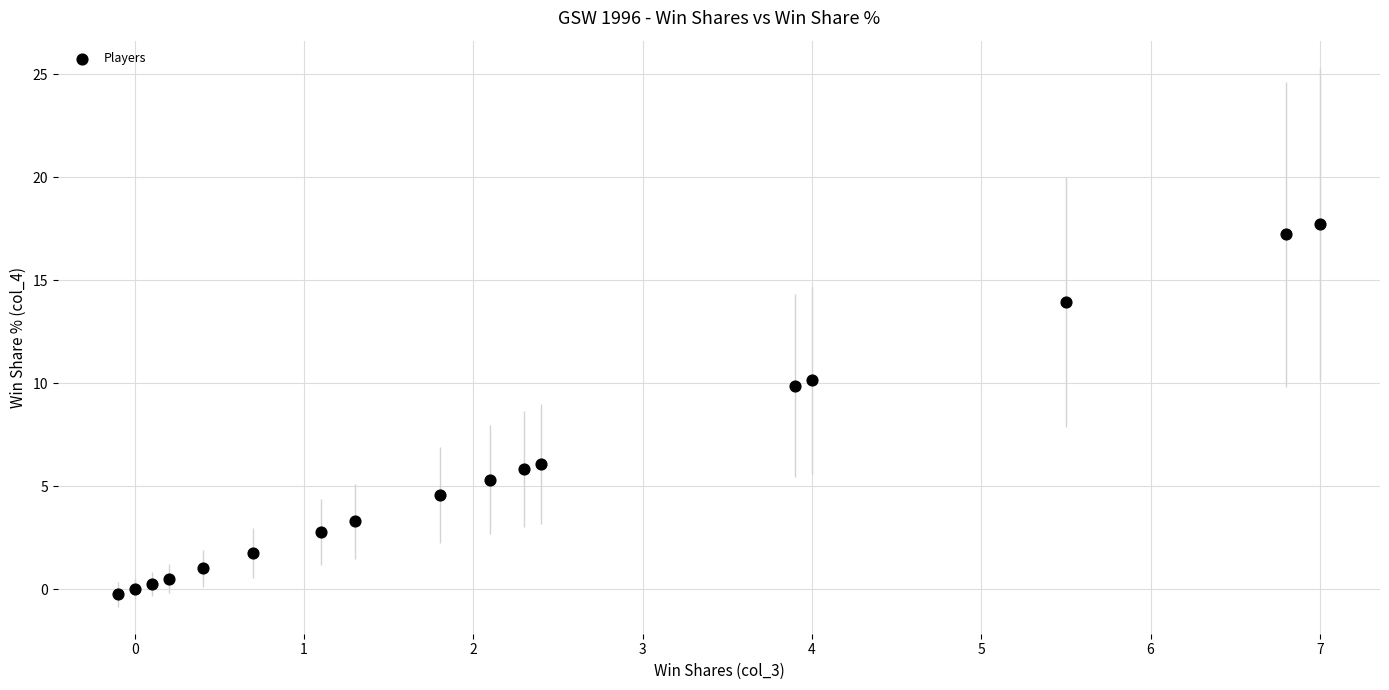

What is the range of Y values (max minus min)?

18.0